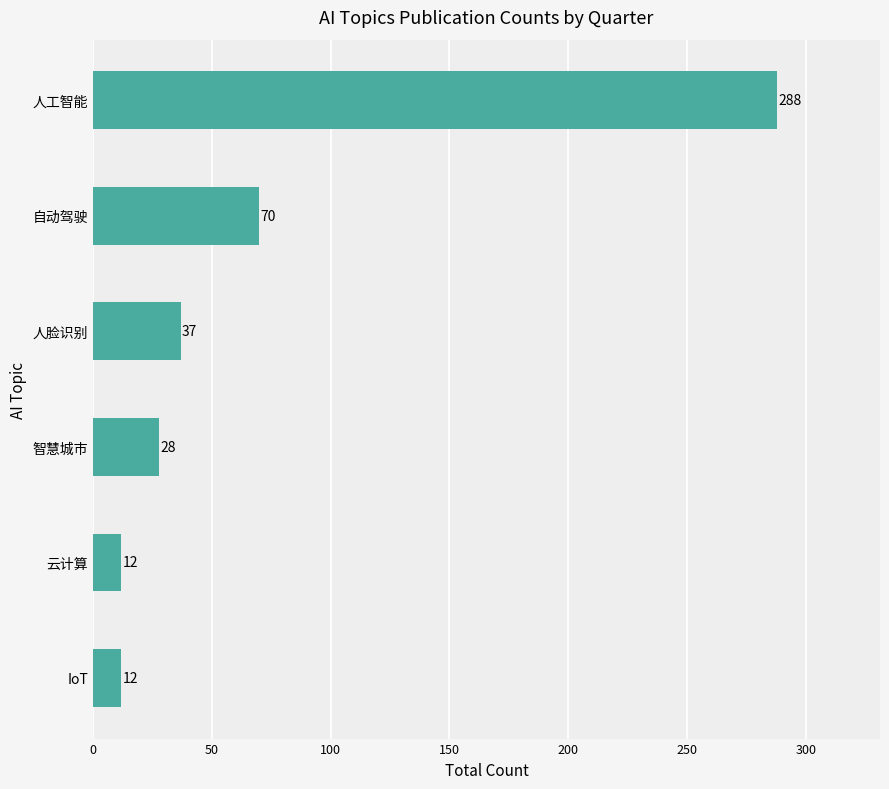

What is the value of the 5th bar from the top?

12